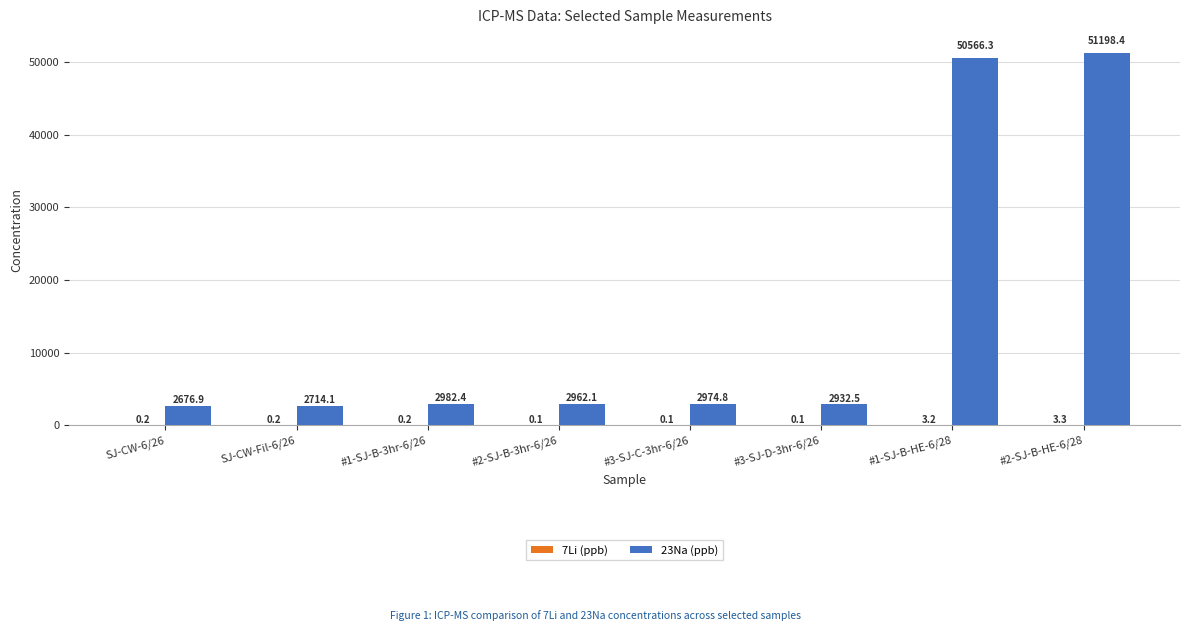

What value does the 23Na (ppb) series have at #2-SJ-B-3hr-6/26?

2962.1